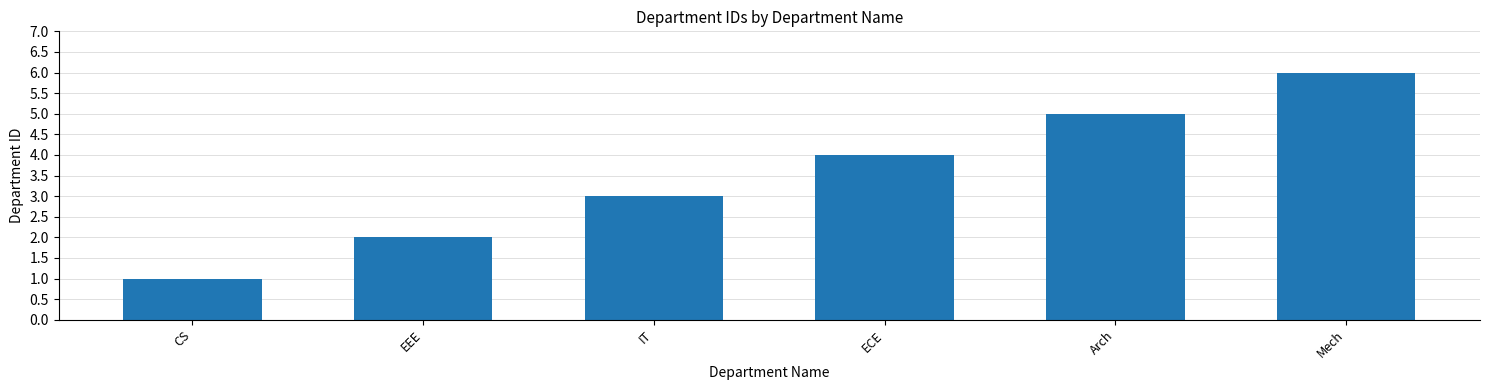

What is the average value?

4